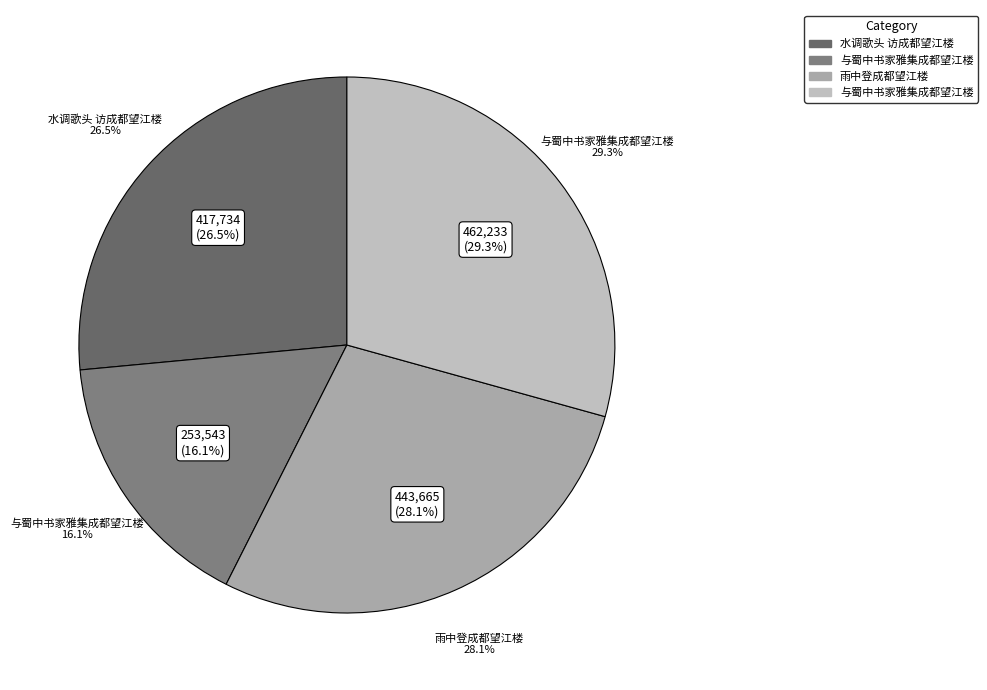

What percentage is the 与蜀中书家雅集成都望江楼 slice, to the nearest percent?

29%